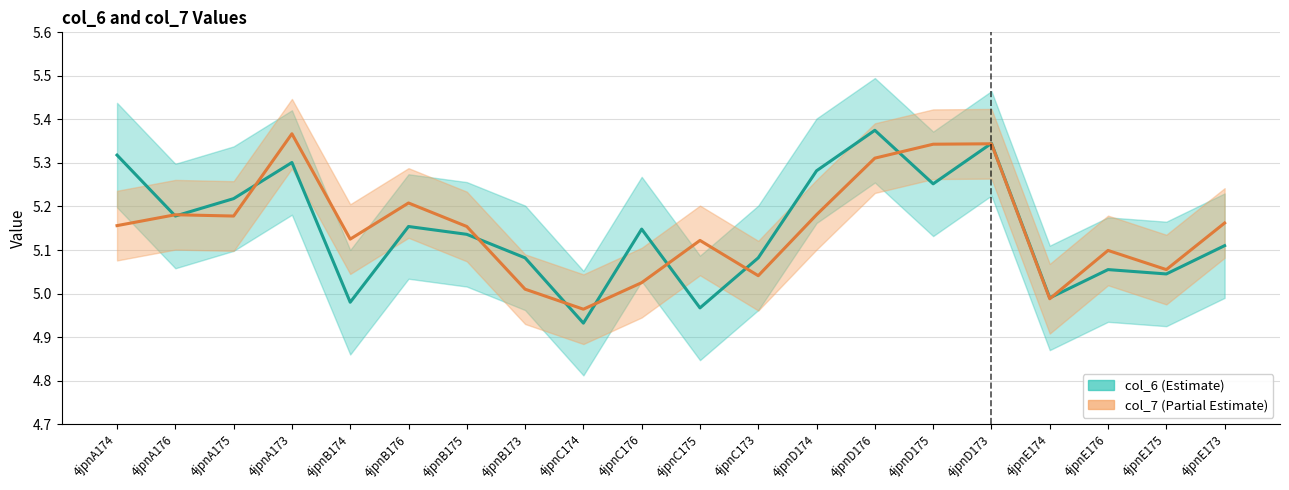

True or false: col_7 center and col_6 center cross at least once.

True